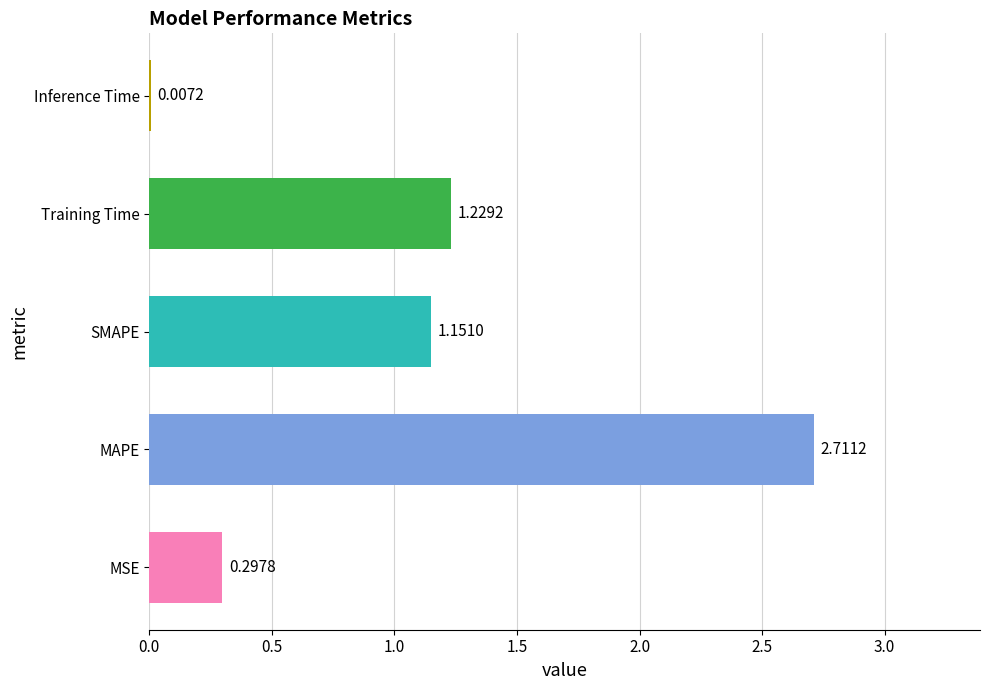

At which category does the chart reach its peak across all series?

MAPE